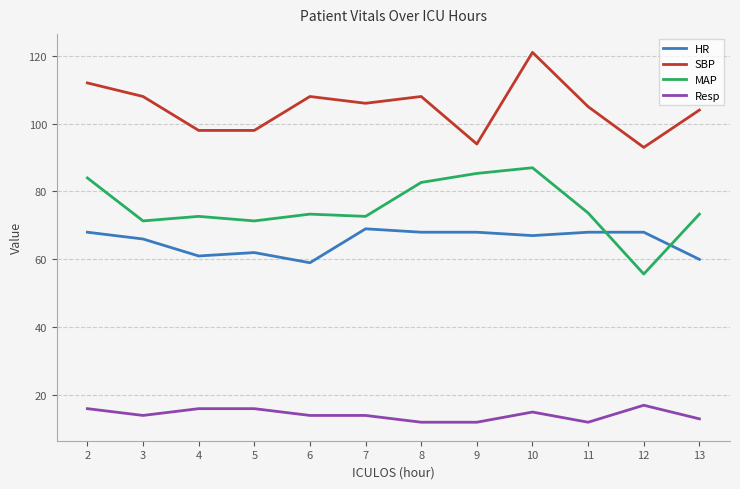

What is the total value across all series at 9?

259.3